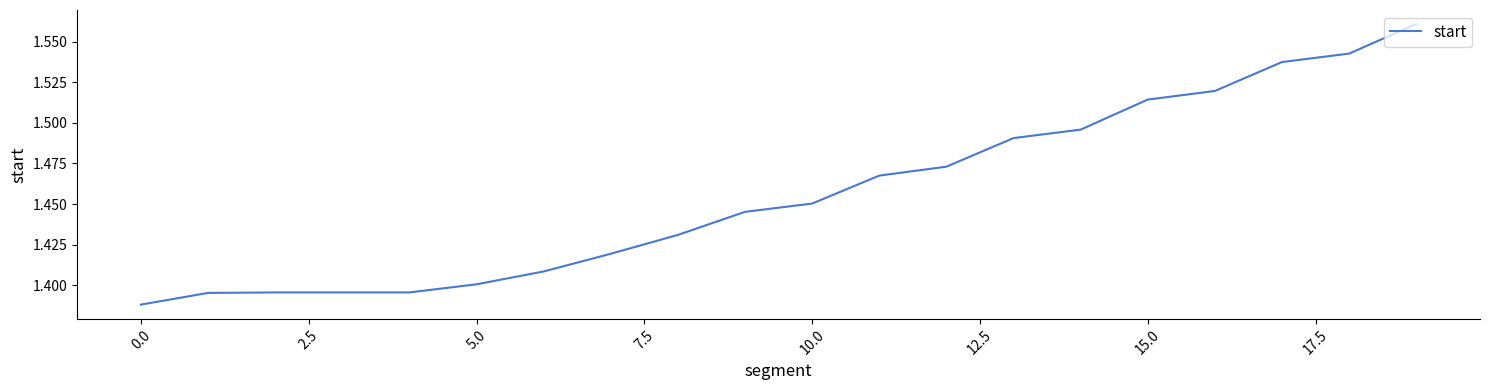

True or false: the data has more than 0 interior local peaks.

False